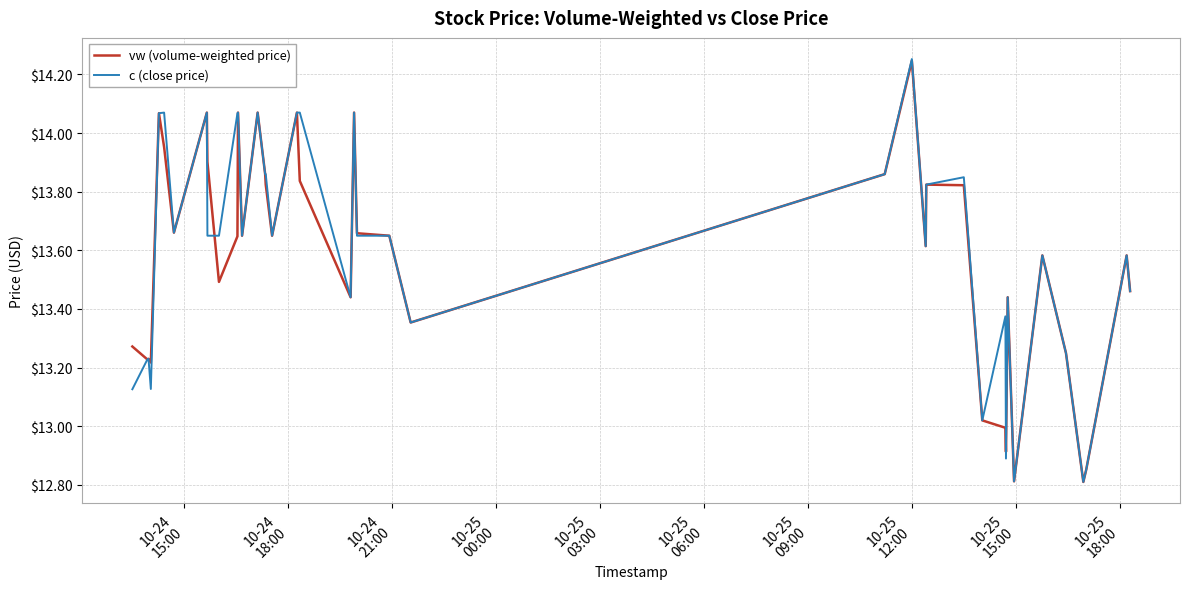

Which series has the widest spread of values?

c (close price)